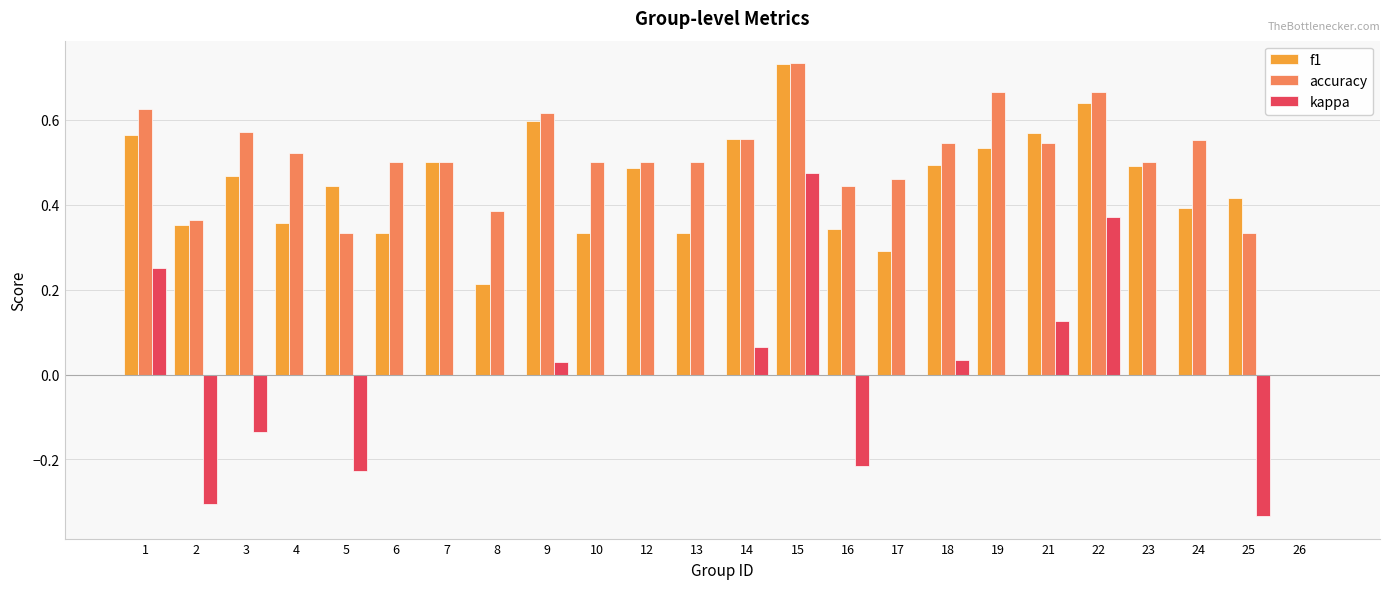

How many series are shown in this chart?

3